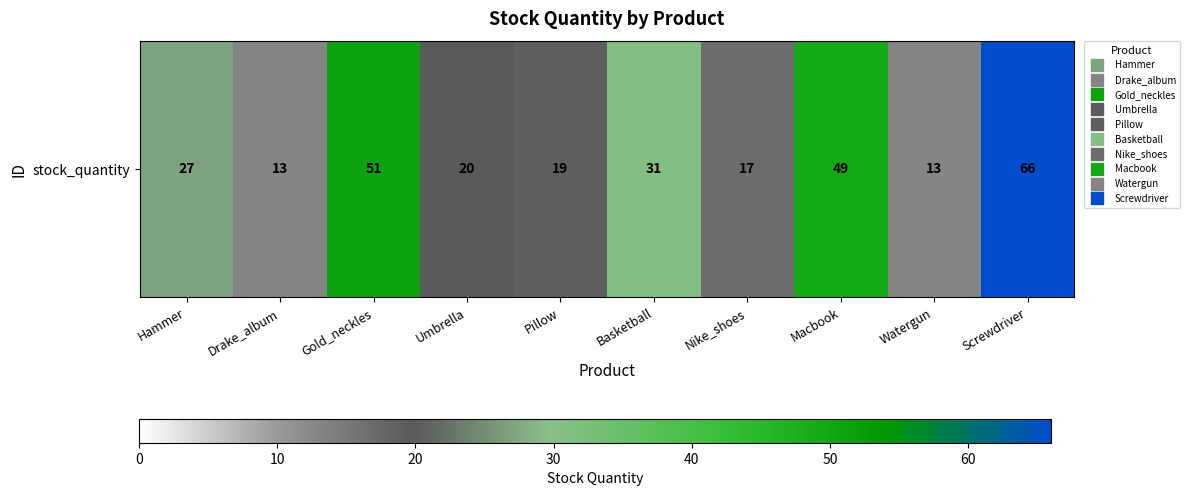

At which label is the value closest to 39?

Basketball